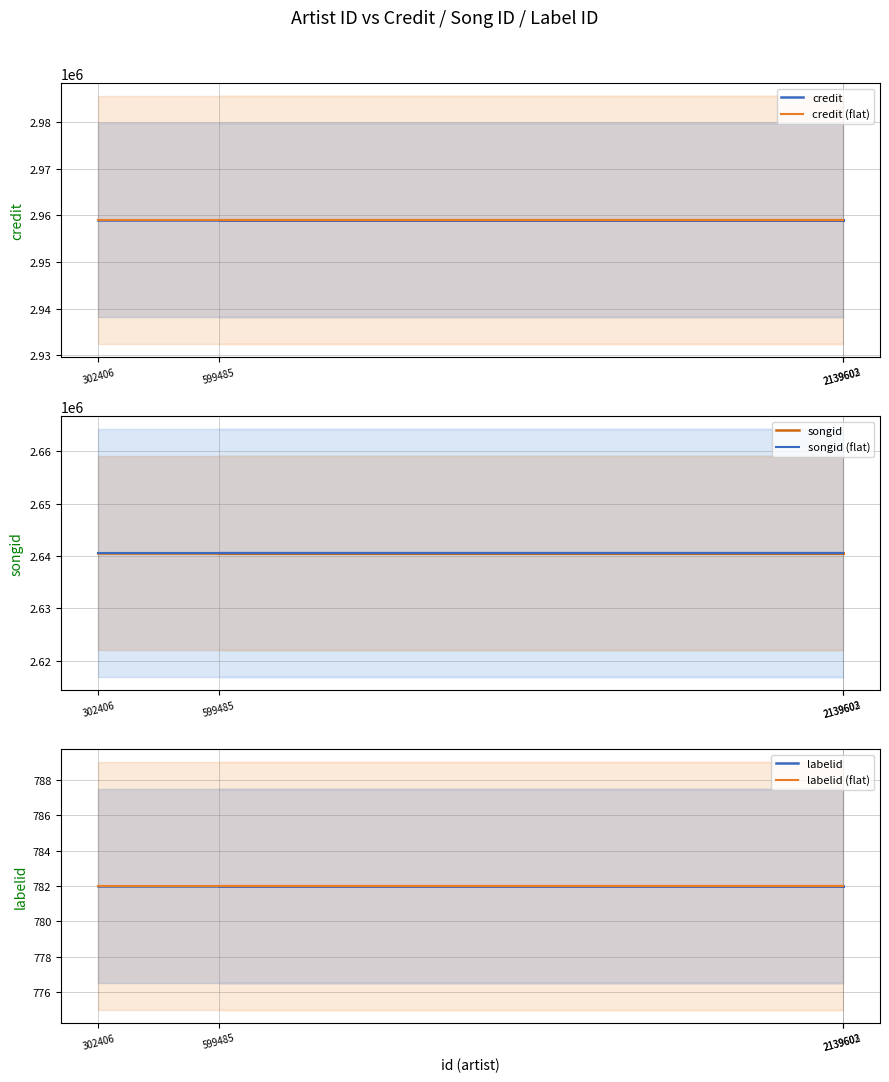

Between 2139602 and 302406, which series saw the biggest shift?

credit